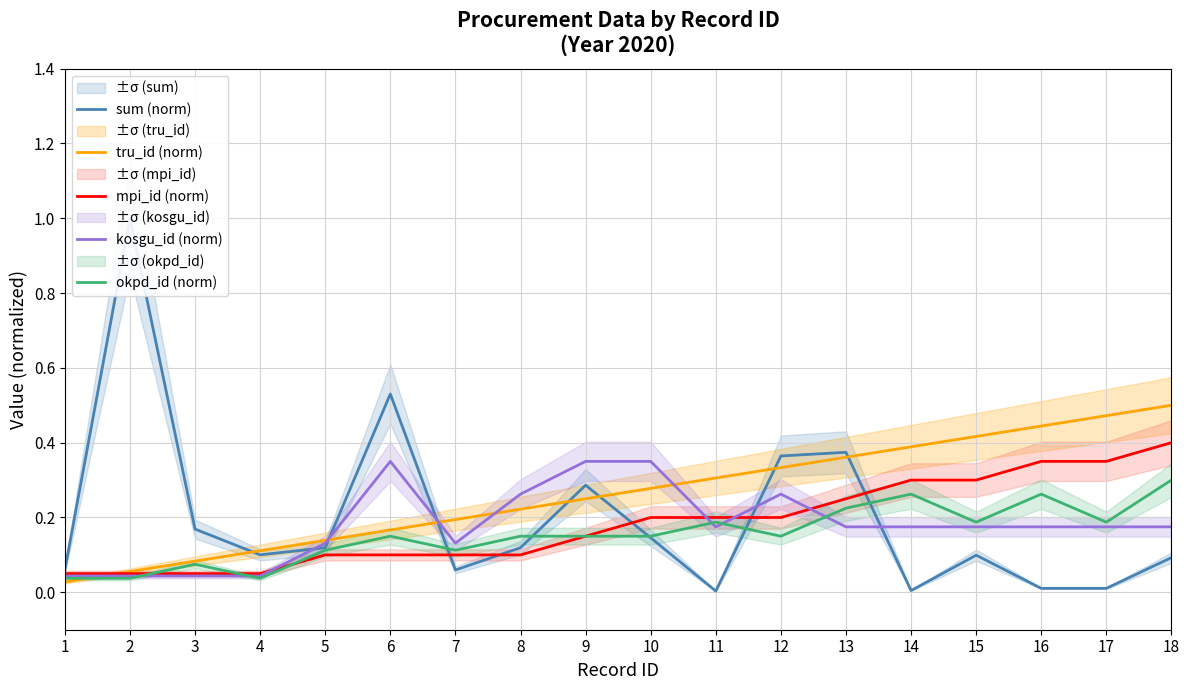

Which series changed the most between 1 and 4?

tru_id (norm)